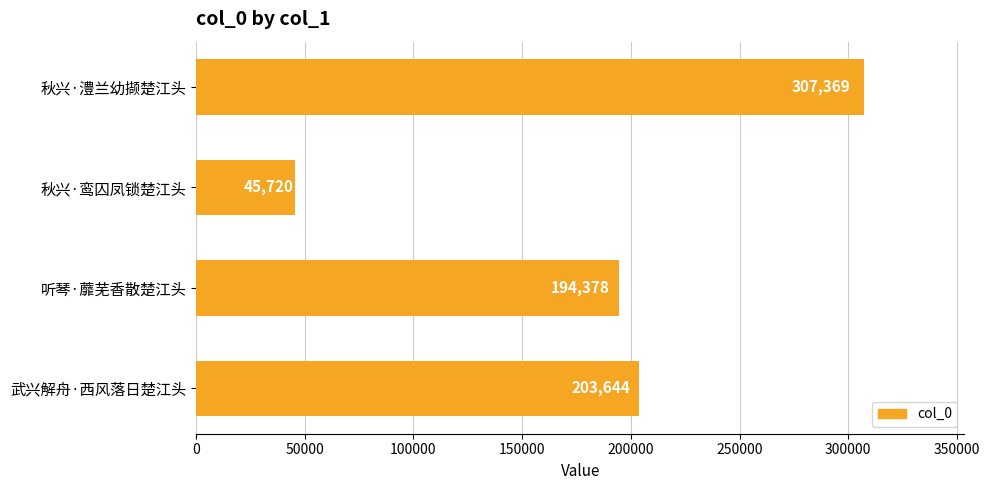

Reading top to bottom, what are all the values shown in this chart?

307369	45720	194378	203644